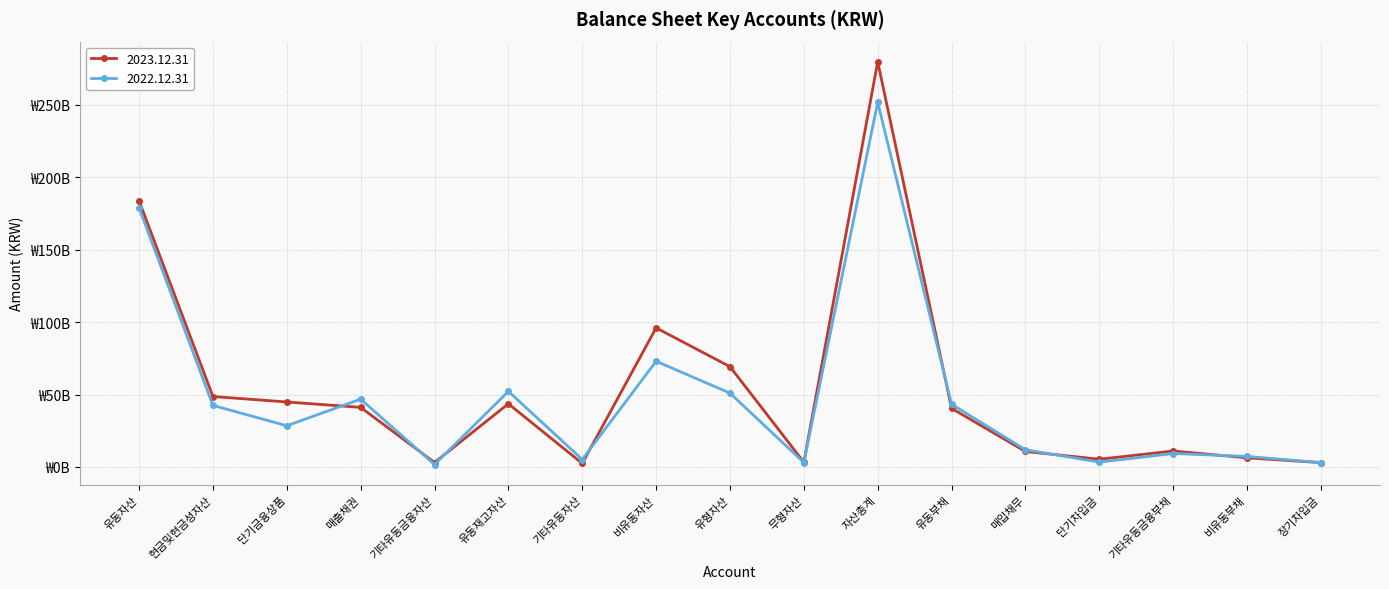

Between 단기차입금 and 자산총계, which is larger?

자산총계